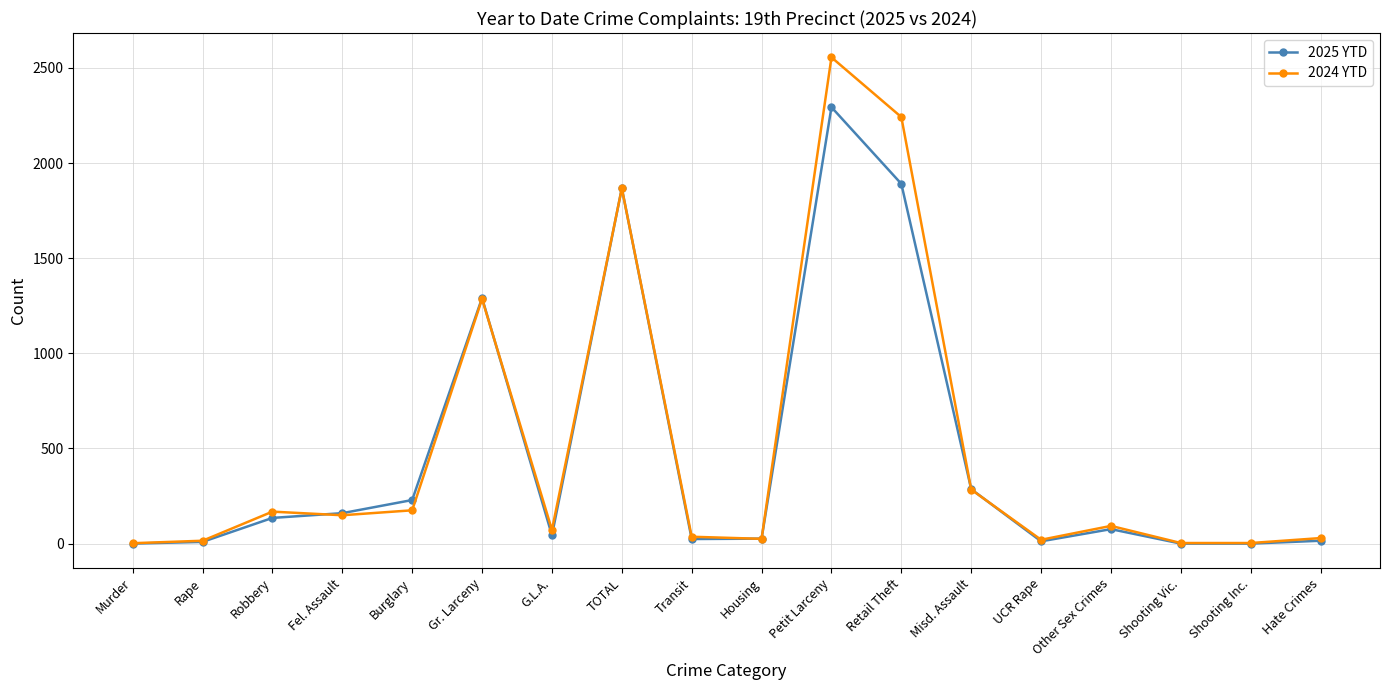

In 2025 YTD, how many points are higher than both neighbors (excluding endpoints)?

4